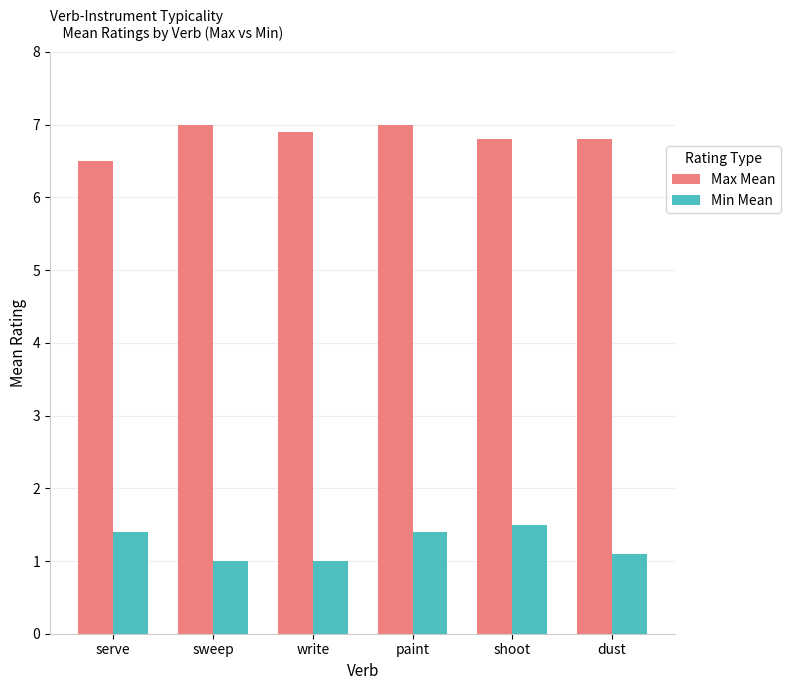

What is the label of the 2nd bar from the left?

sweep